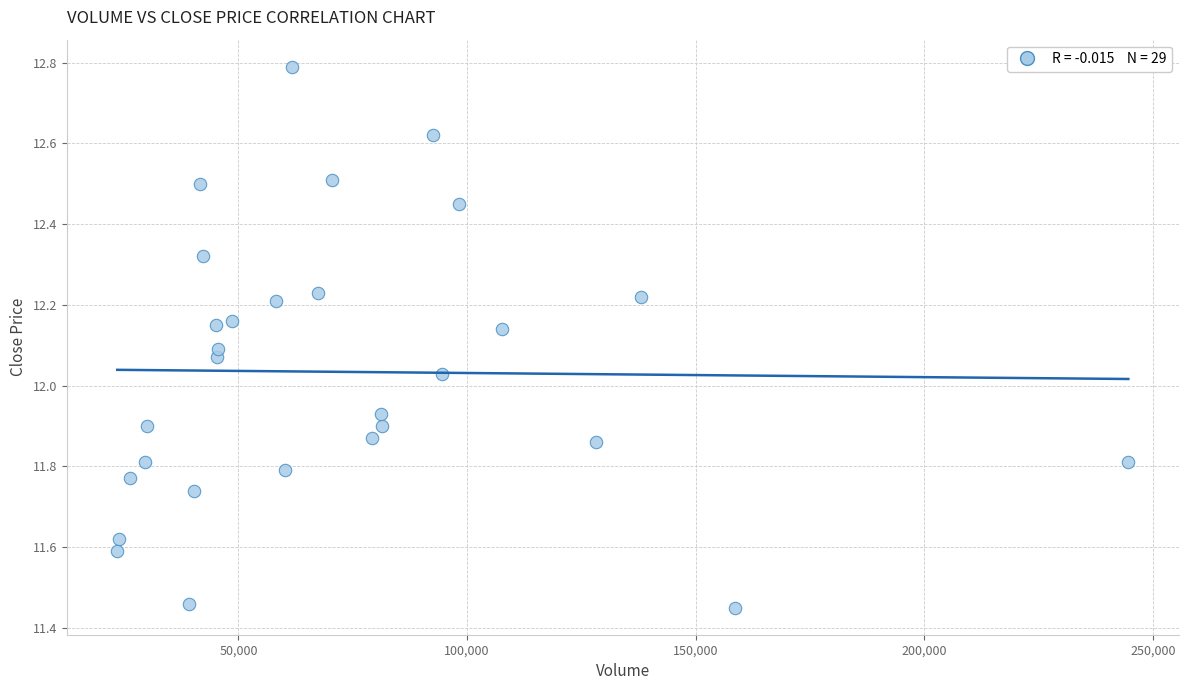

What is the range of X values (max minus min)?

221100.0